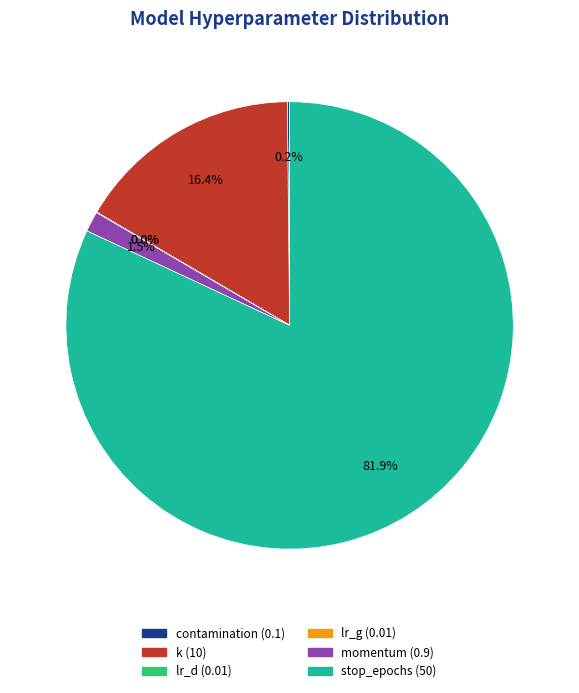

Combined, what portion of the pie is momentum and k?

17.9%